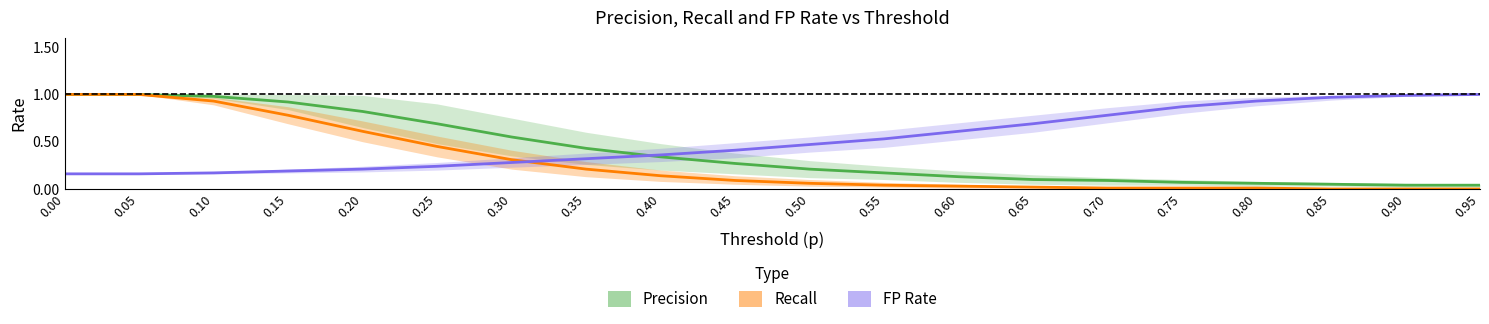

Between which two adjacent categories do Recall (Estimate based on partial data) and FP Rate (Forecast) first intersect?

0.30 and 0.35